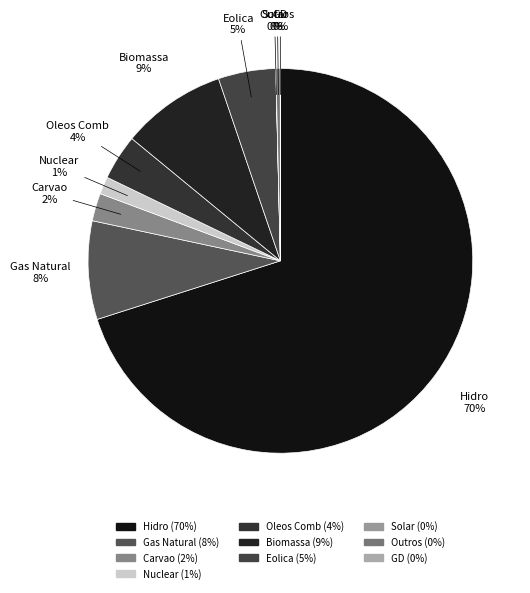

To the nearest percent, what is the combined percentage of Oleos Comb and Carvao?

6%